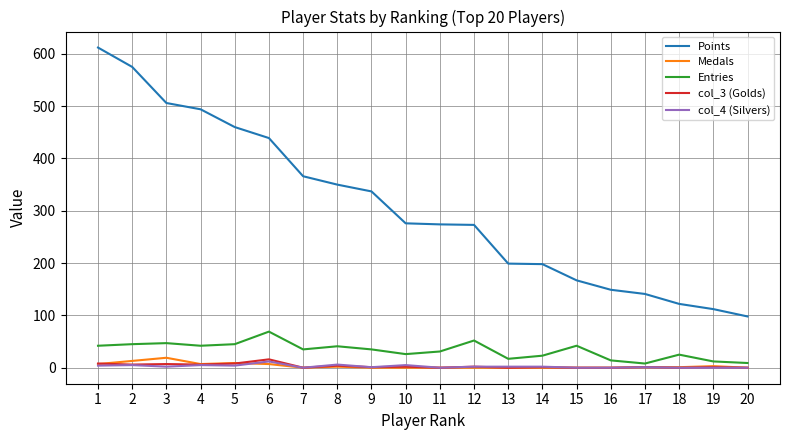

True or false: Points has more than 2 interior local peaks.

False